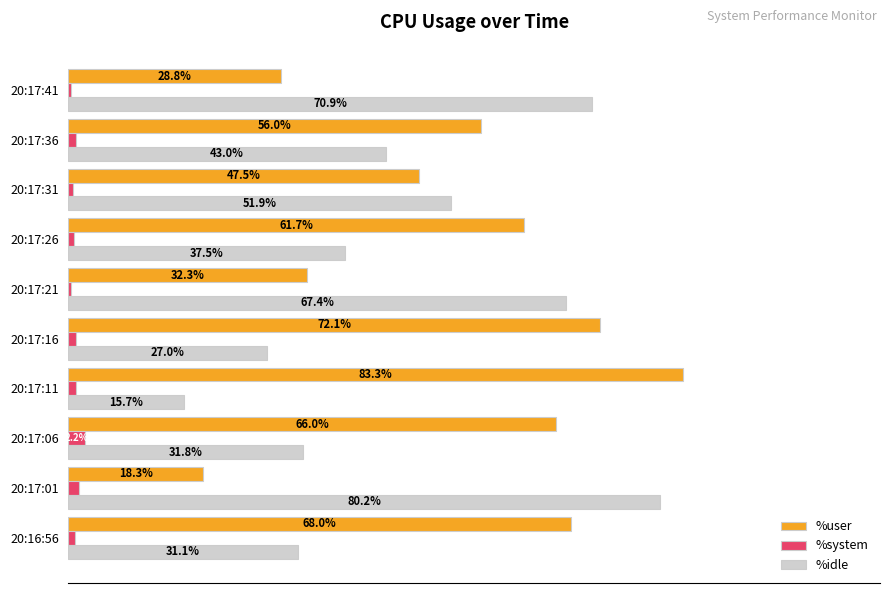

Which series has the largest total across all categories?

%user